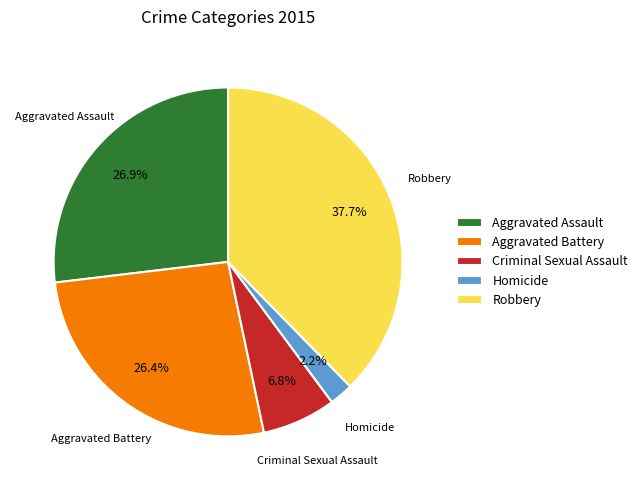

To the nearest percent, what is the difference between the Aggravated Battery and Criminal Sexual Assault slice percentages?

20%